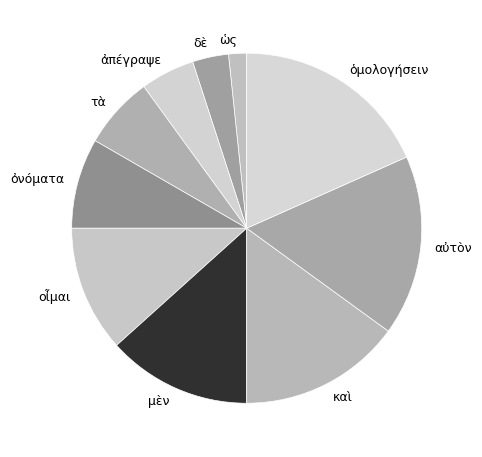

Which category has the smallest portion of the pie?

ὡς